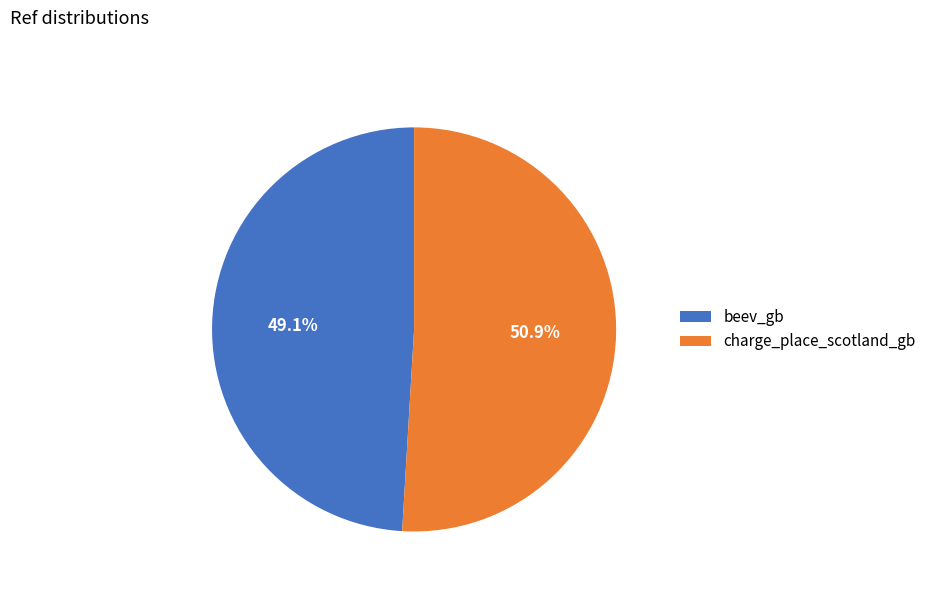

True or false: beev_gb accounts for 49% of the total.

True